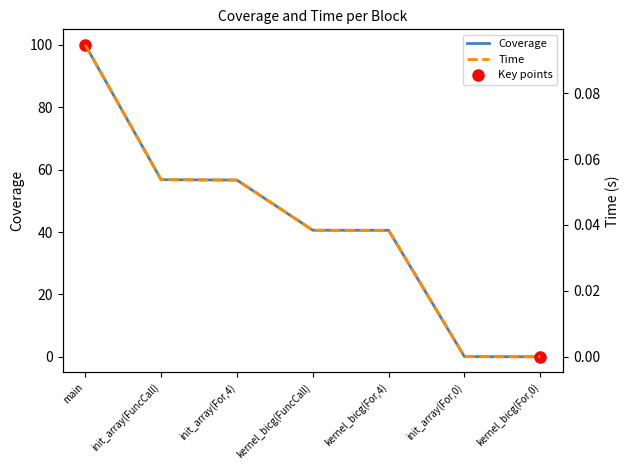

Which label corresponds to the smallest value in the chart?

kernel_bicg(For,0)